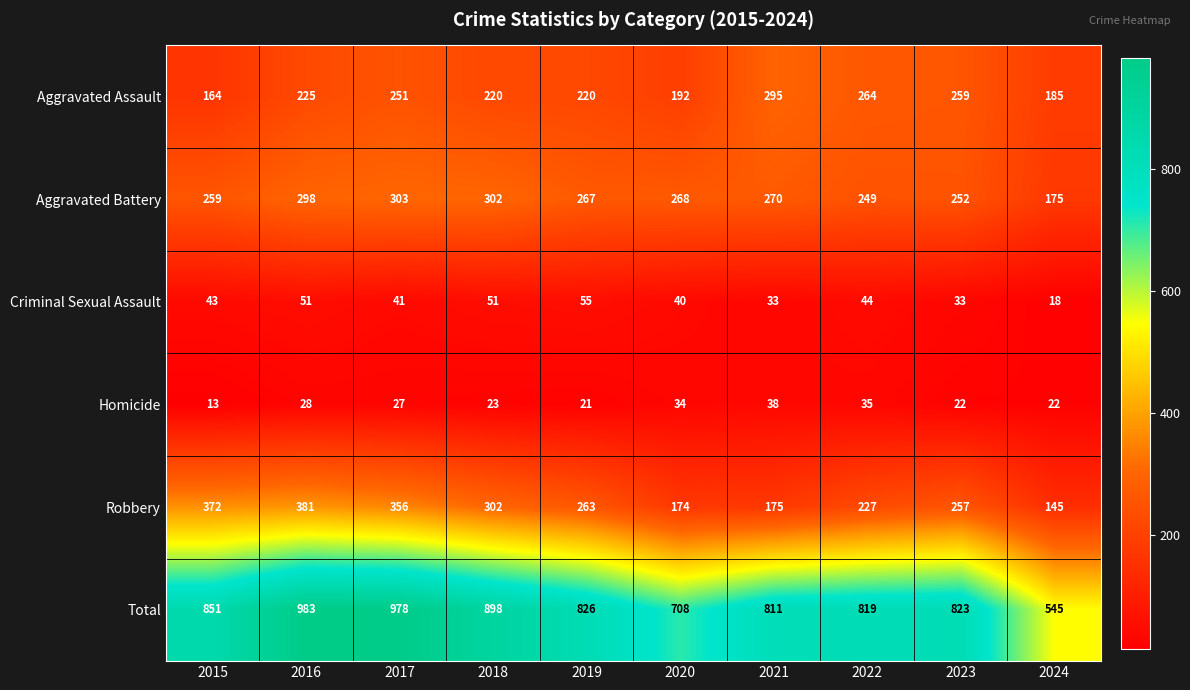

What is the sum of all Aggravated Battery values?

2643